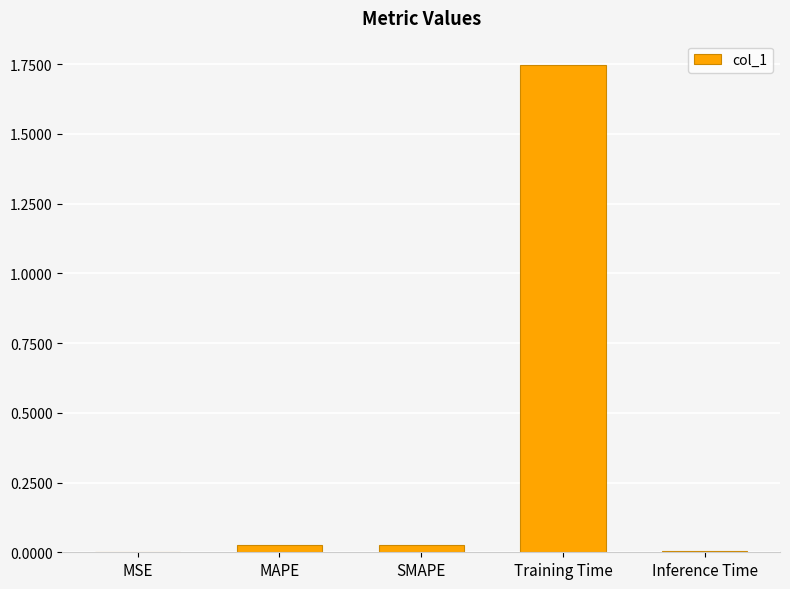

The value at MAPE is 0.0. True or false?

True